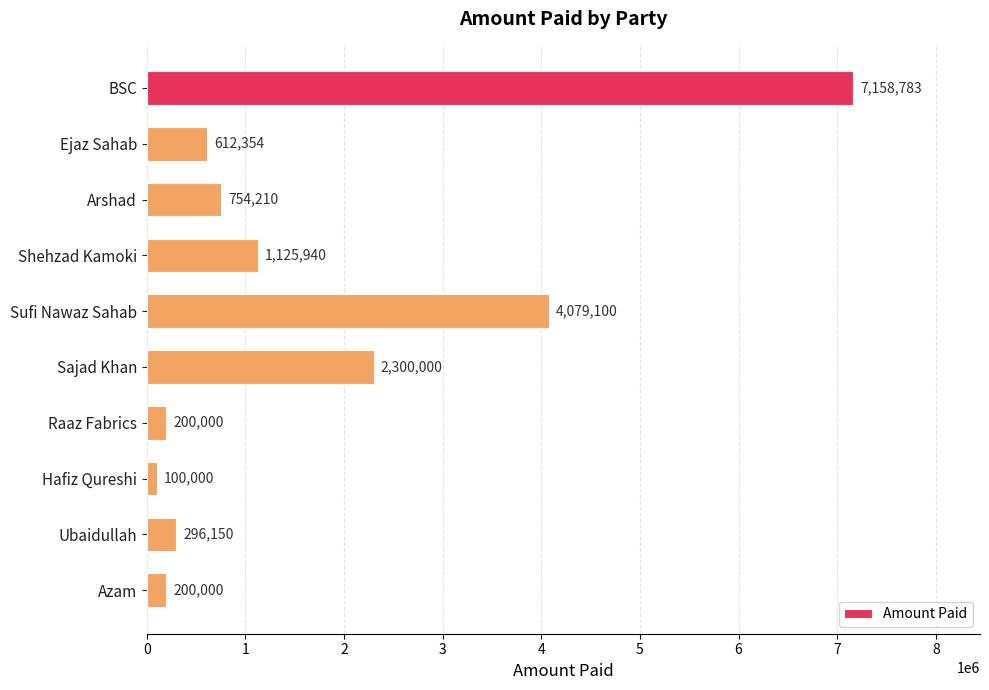

Is it true that the value at Ejaz Sahab is 612354?

True